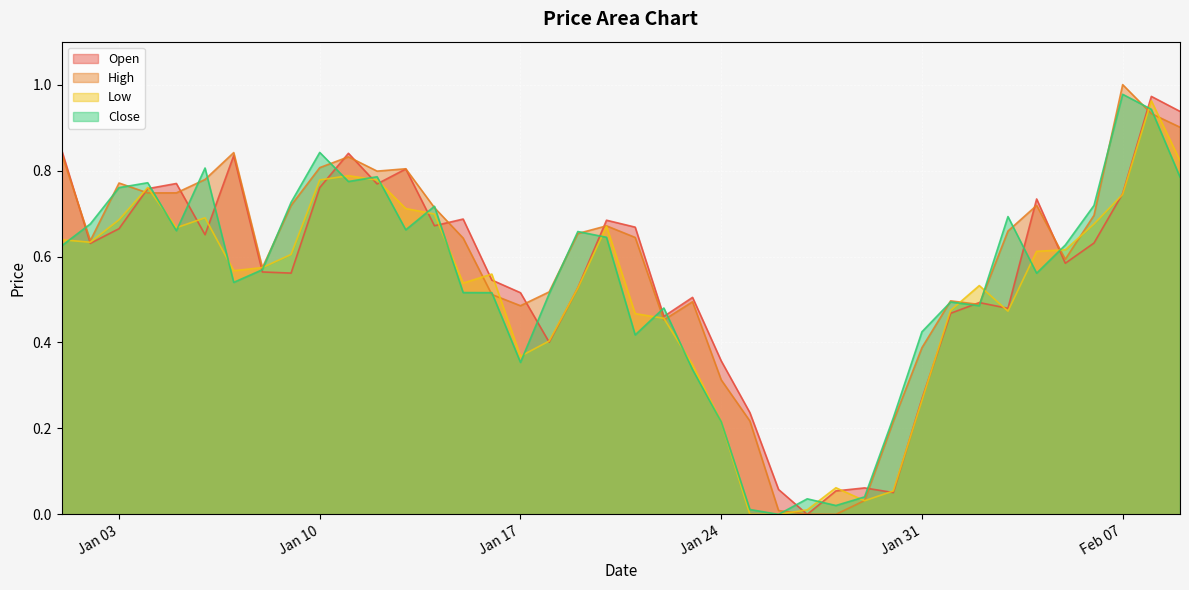

How many lines are shown in the chart?

4